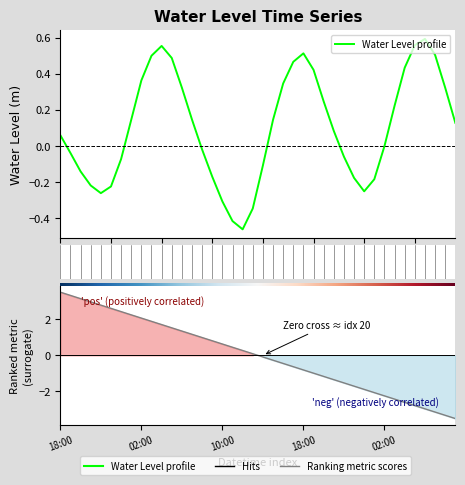

What is the maximum value shown in the chart?

0.6